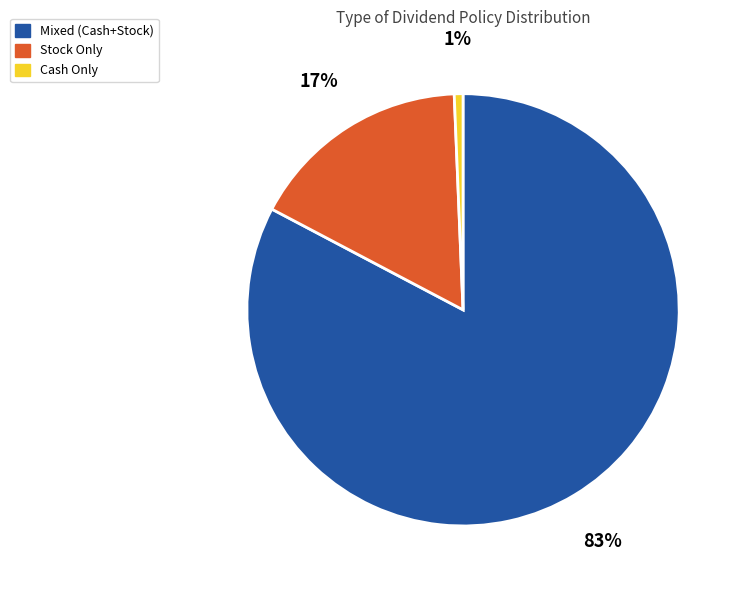

Which has a higher value, Mixed (Cash+Stock) or Cash Only?

Mixed (Cash+Stock)